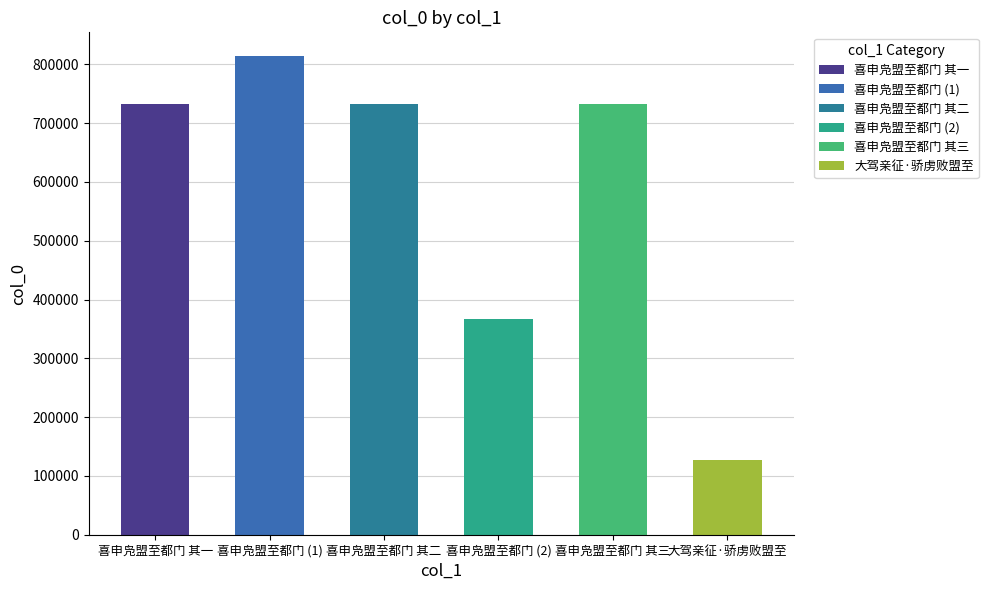

The value at 大驾亲征·骄虏败盟至 is 179379. True or false?

False